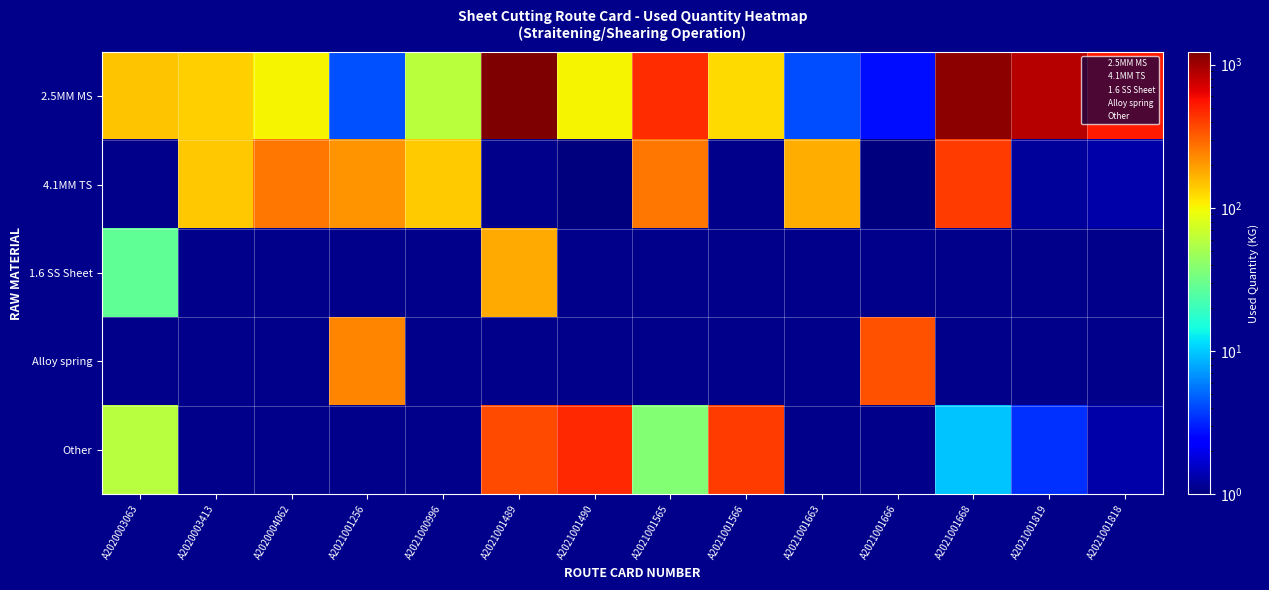

Which label corresponds to the smallest value in the chart?

A2021001490